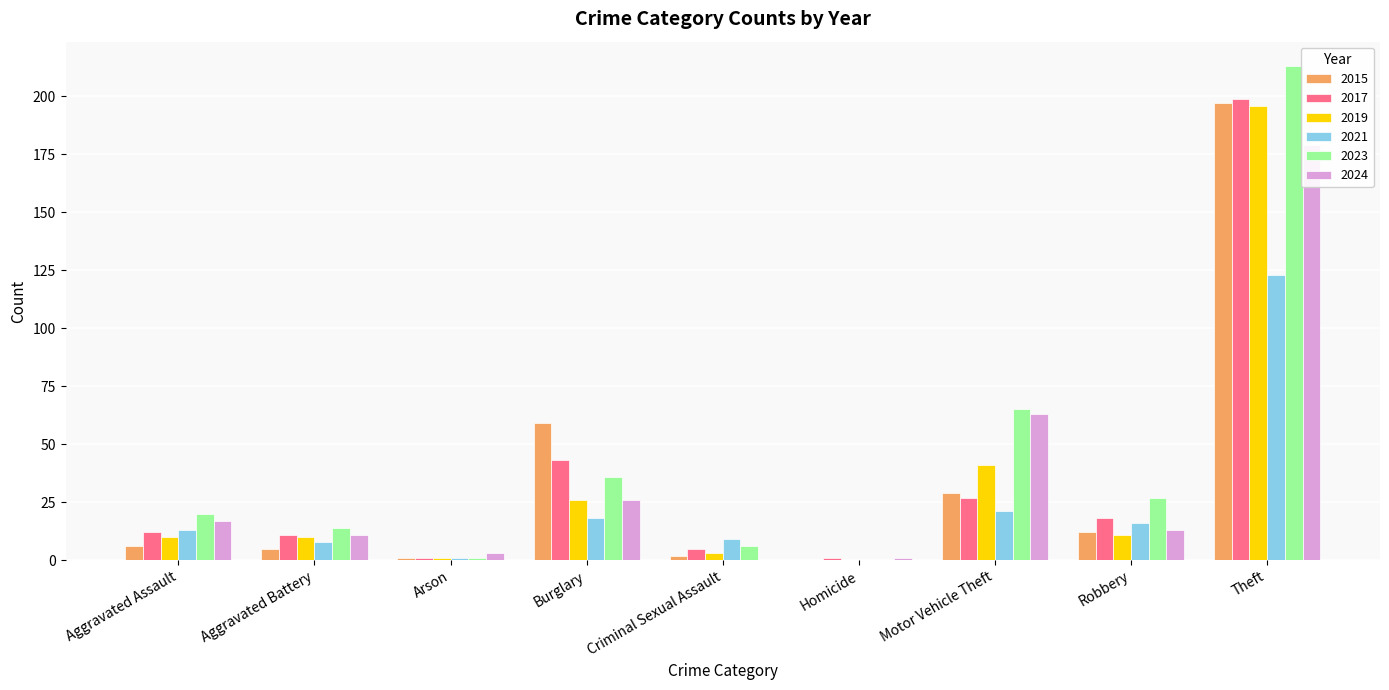

Count the number of categories in the chart.

9